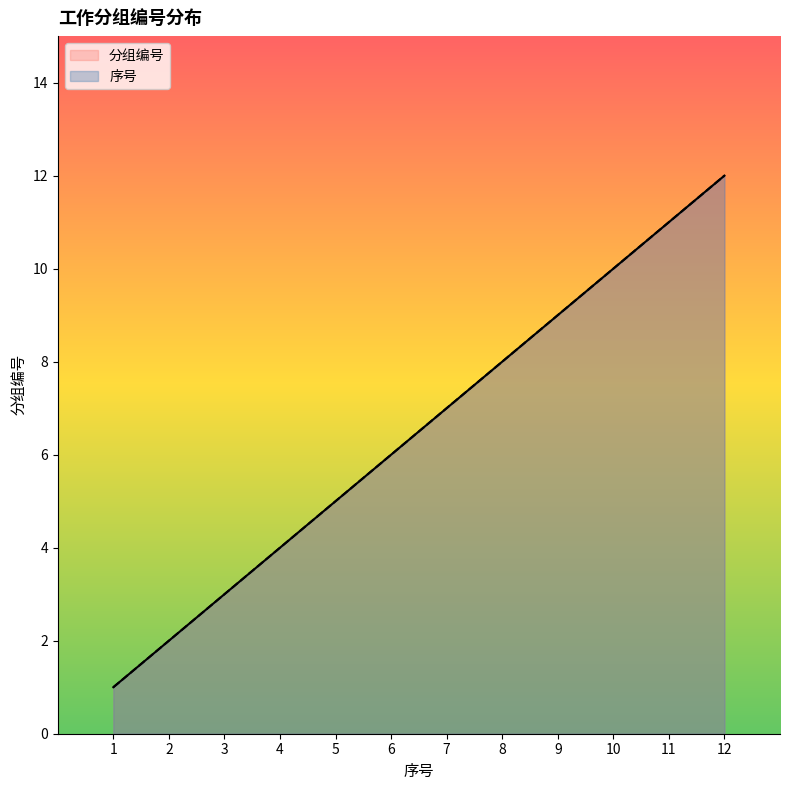

What is the value of the 分组编号 point at the 3rd from the left?

3